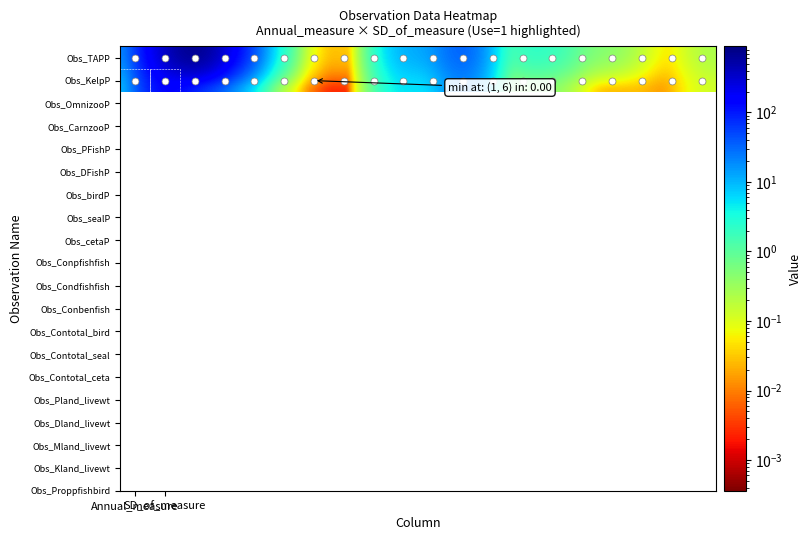

Count the number of data series in this chart.

2